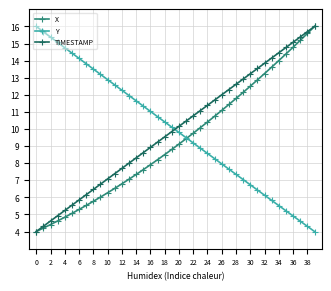

True or false: Y has more than 2 interior local peaks.

False